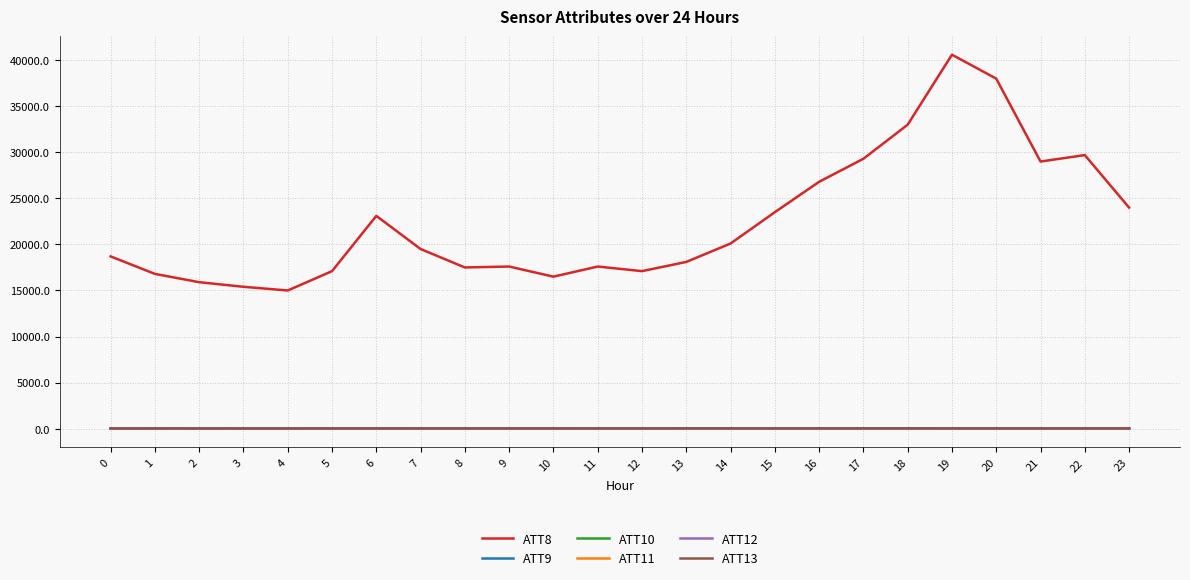

What is the difference between the maximum and minimum values in the ATT13 series?

18.6